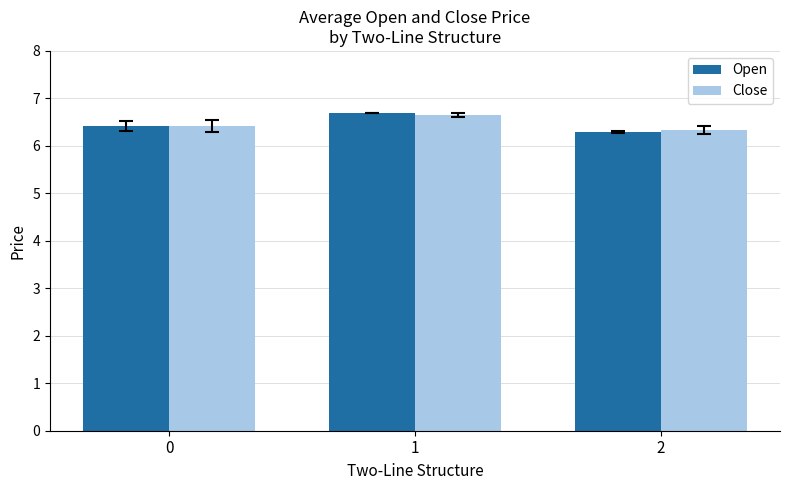

List the labels in order of Open value, largest first.

1, 0, 2